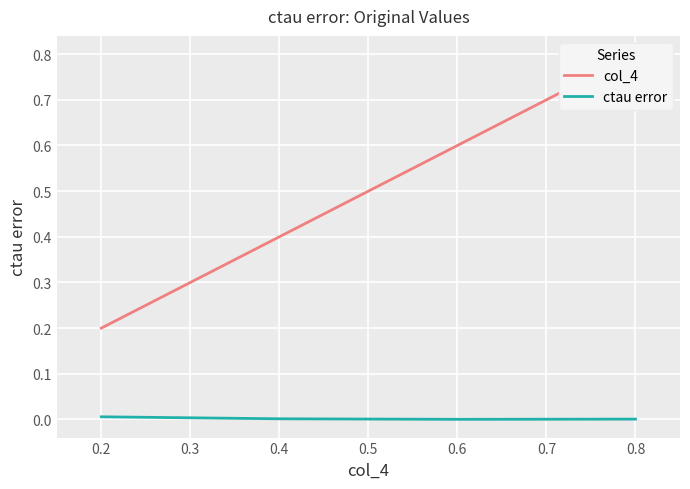

True or false: ctau error has a value of 0.0 at 0.2.

True